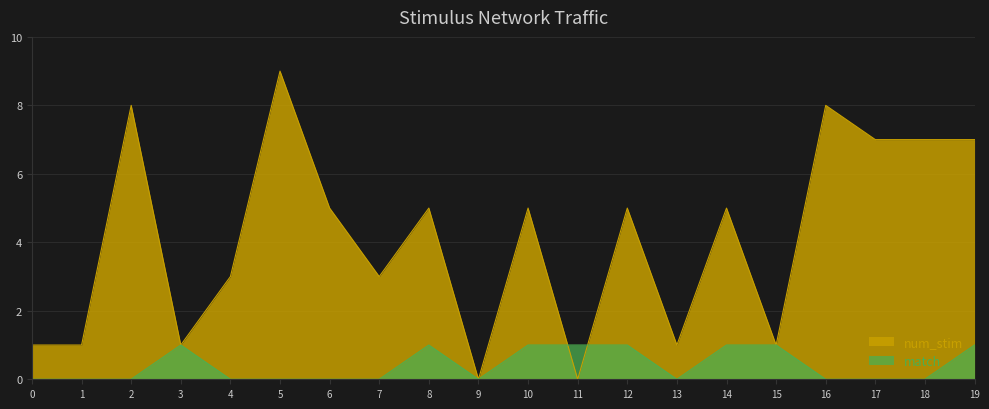

Reading right to left, list all the values displayed in this chart.

num_stim: 7	7	7	8	1	5	1	5	0	5	0	5	3	5	9	3	1	8	1	1
match: 1	0	0	0	1	1	0	1	1	1	0	1	0	0	0	0	1	0	0	0